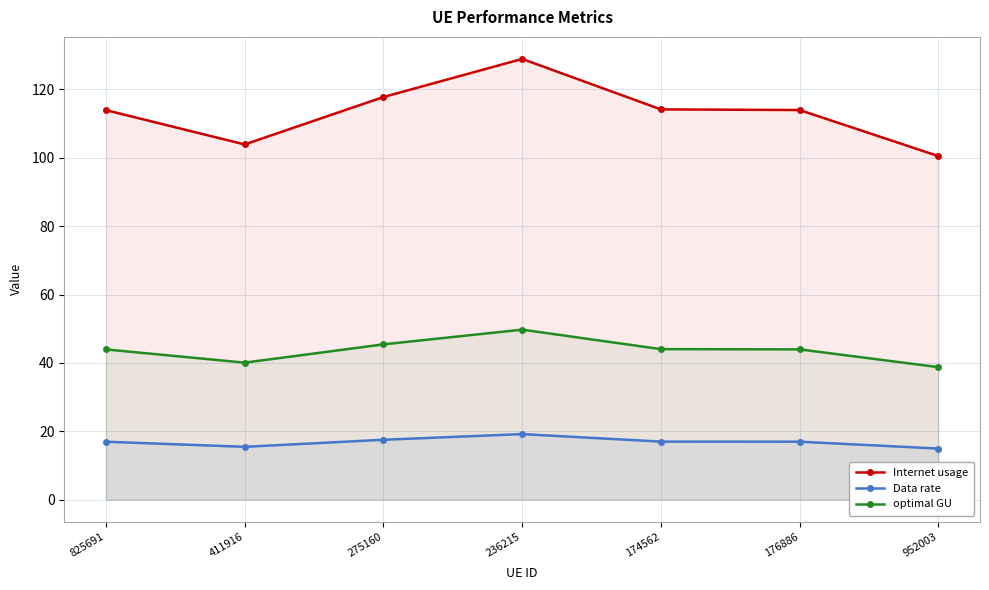

The value of optimal GU at 411916 is 61.2. True or false?

False